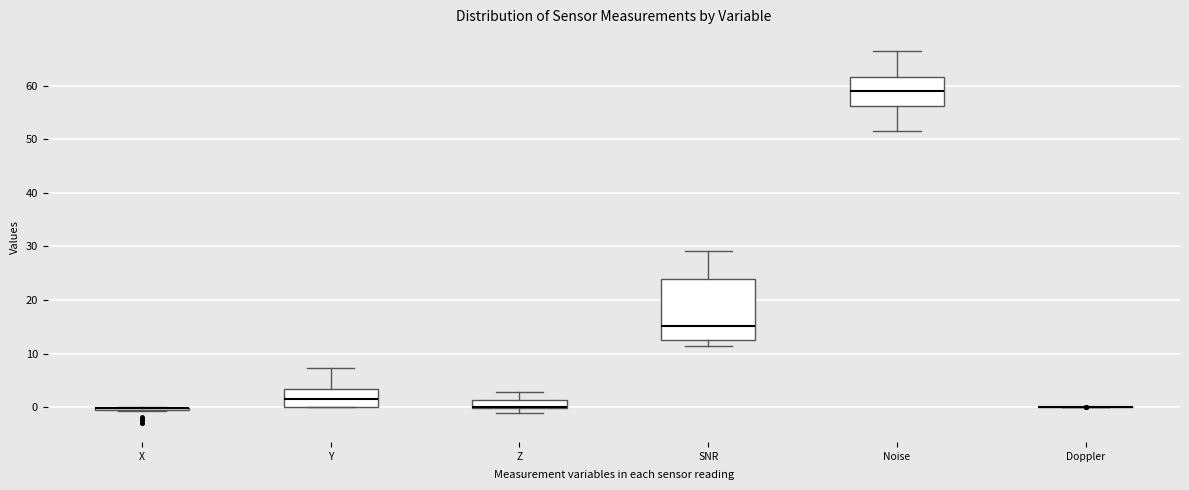

Which box is the tallest, from its lower edge to its upper edge?

SNR